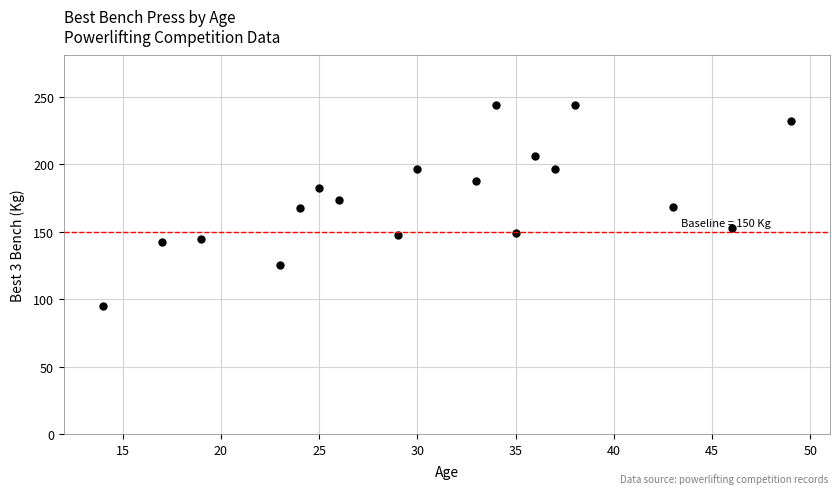

How many data points does each series have?

18